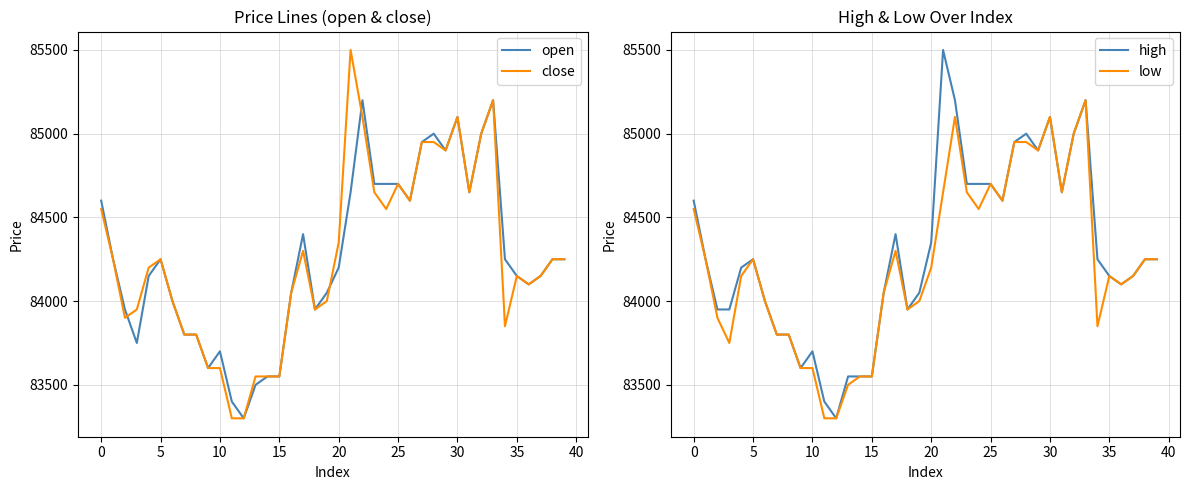

What is the difference between the maximum and minimum values in the high series?

2200